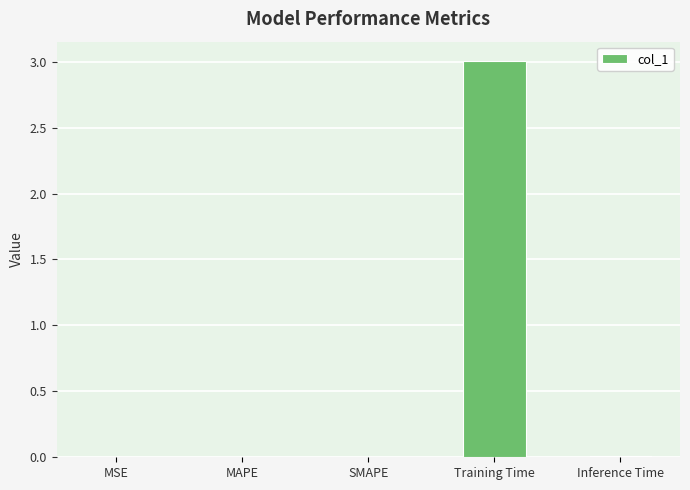

What is the average value?

0.6